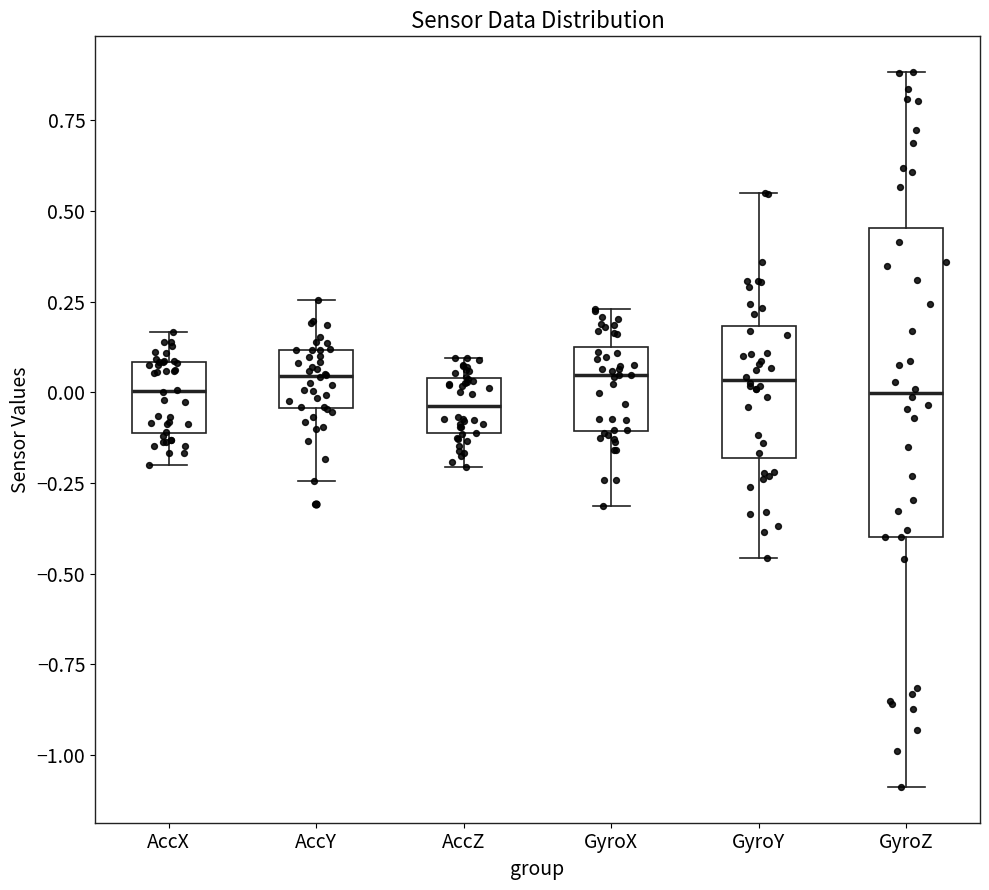

Reading left to right, read every box against the y-axis: the position of its median line, the range the box covers, and the ends of its whiskers. The values are not printed on the chart, so give them approximately, as read against the axis.

AccX: median 0.00, box -0.10 to 0.10, whiskers -0.20 to 0.15
AccY: median 0.05, box -0.05 to 0.10, whiskers -0.25 to 0.25
AccZ: median -0.05, box -0.10 to 0.05, whiskers -0.20 to 0.10
GyroX: median 0.05, box -0.10 to 0.10, whiskers -0.30 to 0.25
GyroY: median 0.05, box -0.20 to 0.20, whiskers -0.45 to 0.55
GyroZ: median 0.00, box -0.40 to 0.45, whiskers -1.10 to 0.90